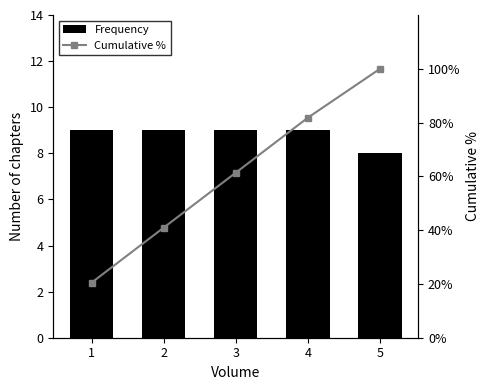

Which has a higher value, 5 or 2?

2